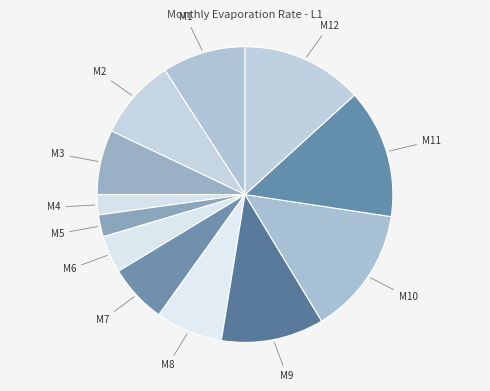

Does M9 represent more than half of the total?

No